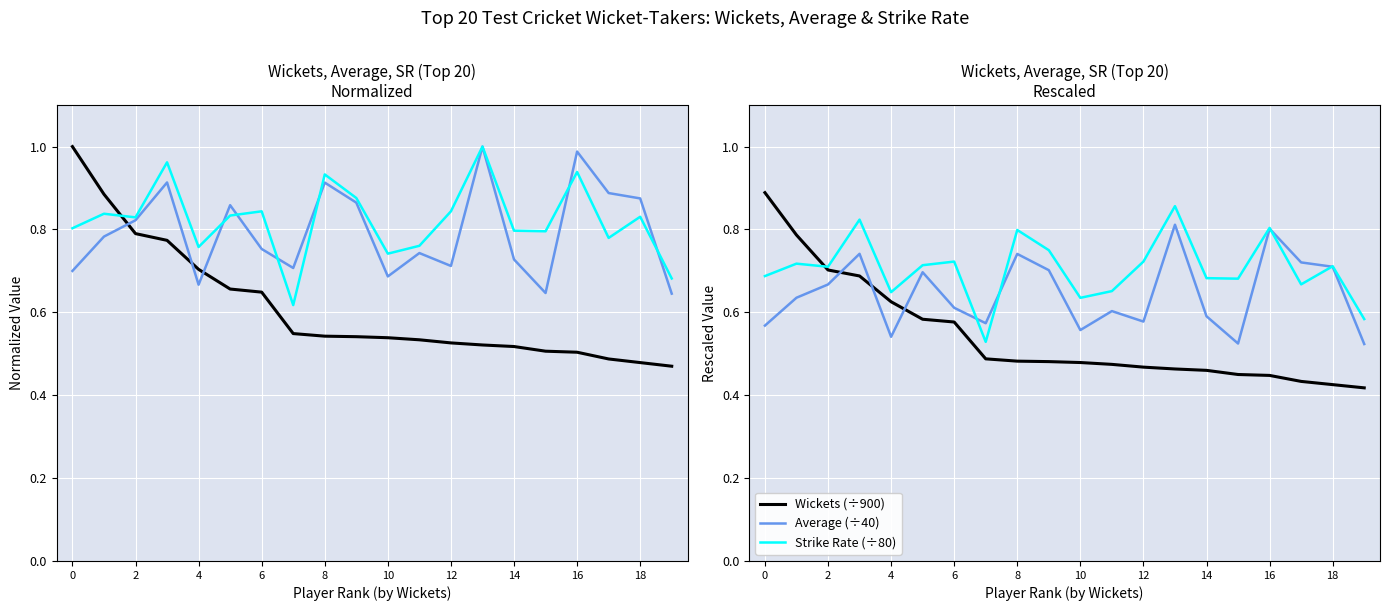

List the series in order of their peak value, highest first.

Wickets (normalized), Average (normalized), Strike Rate (normalized), Wickets (÷900), Strike Rate (÷80), Average (÷40)